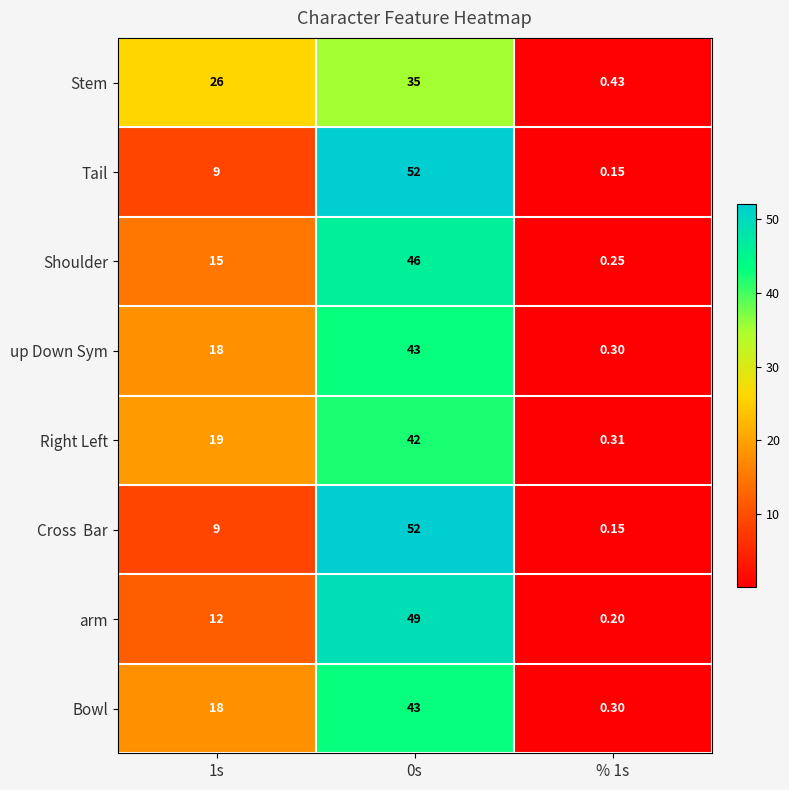

Which series has the largest total across all categories?

Stem